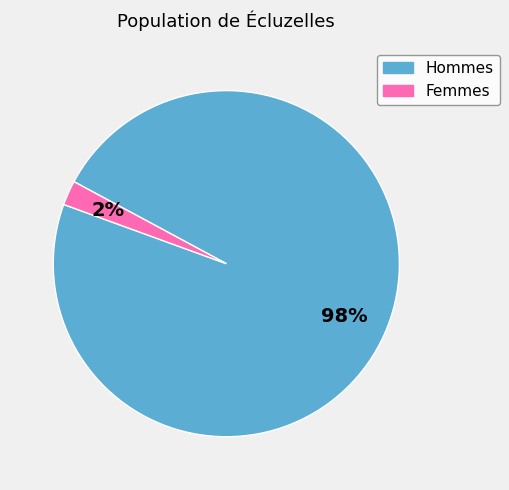

How many segments does this pie chart have?

2